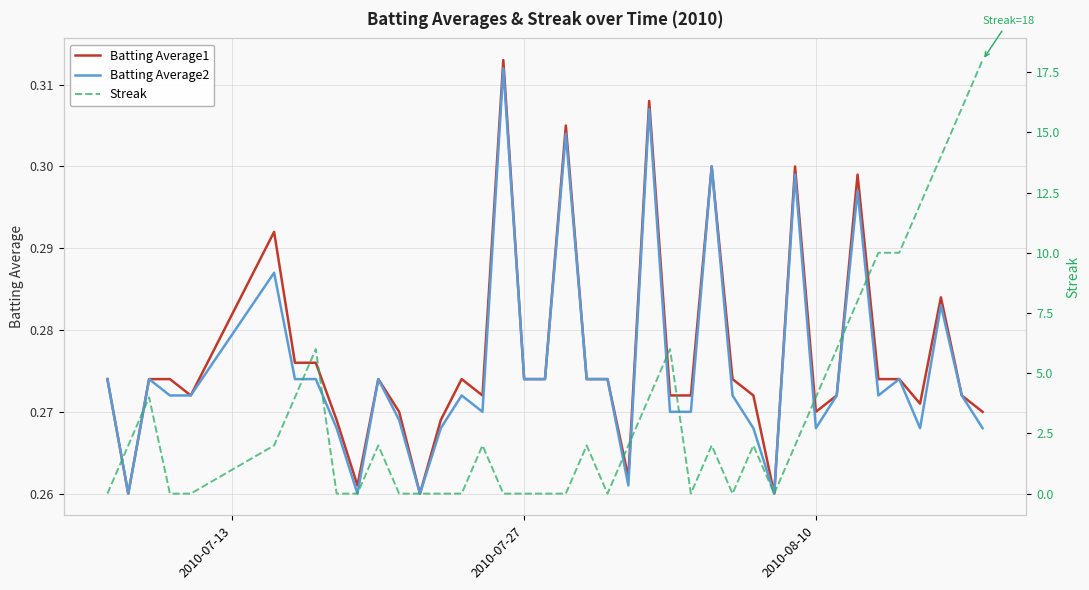

What is the difference between the maximum and minimum values in the Batting Average1 series?

0.1